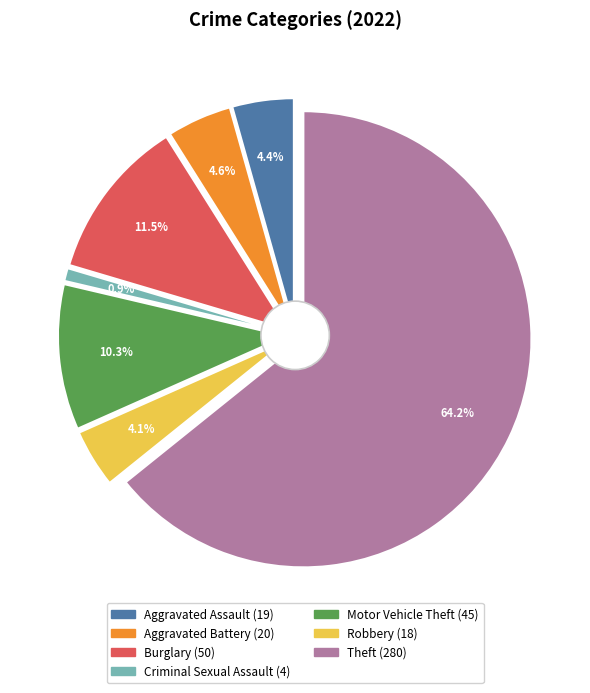

Which slice is the smallest?

Criminal Sexual Assault